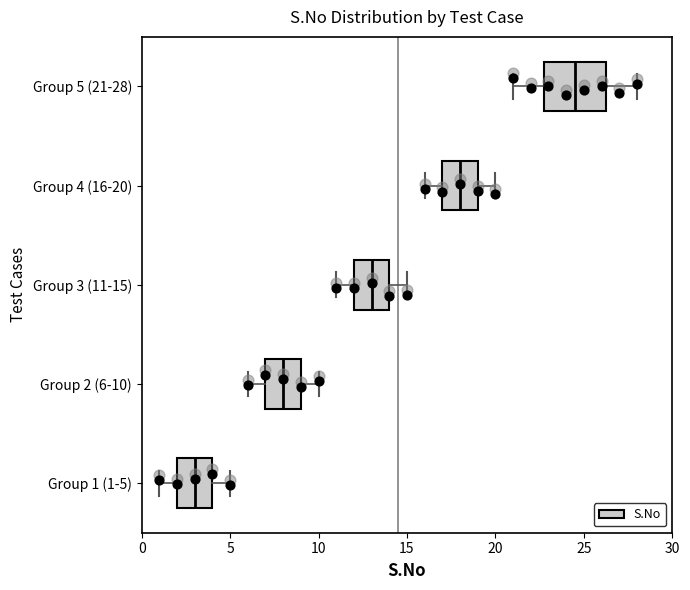

Where is the right edge of the box for Group 2 (6-10) on the x-axis? The values are not printed on the chart, so give them approximately, as read against the axis.

9.0